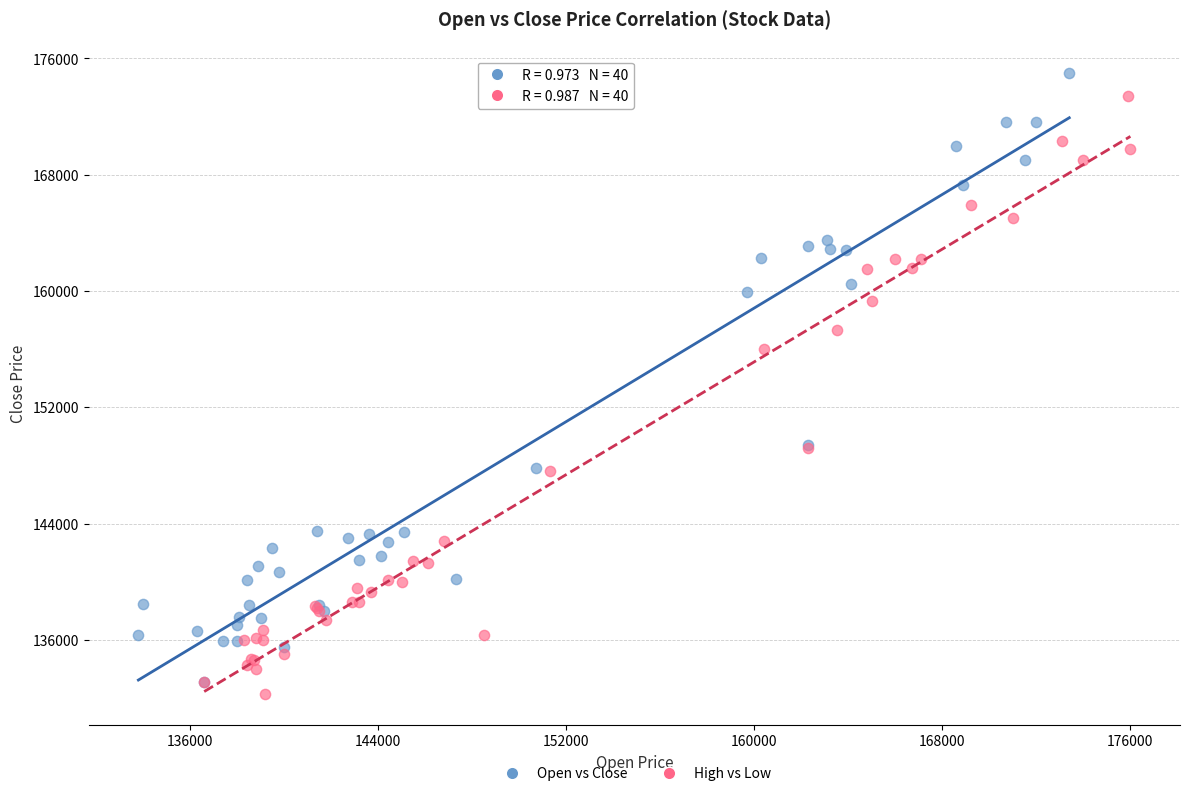

What are all the series names shown in the legend?

Open vs Close, High vs Low